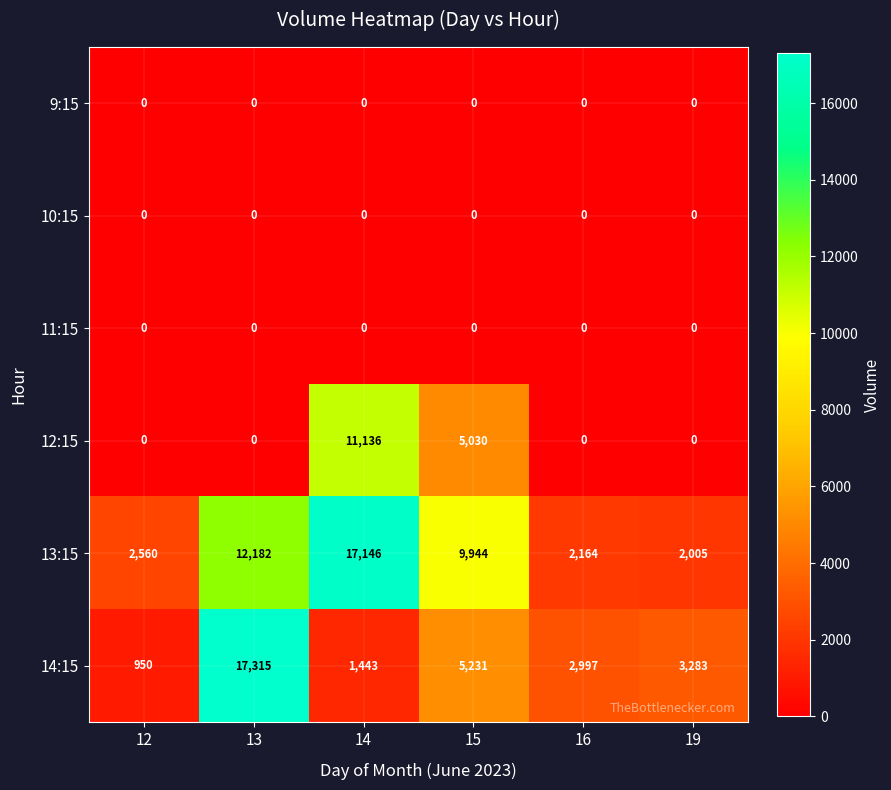

What is the maximum value shown in the chart?

17315